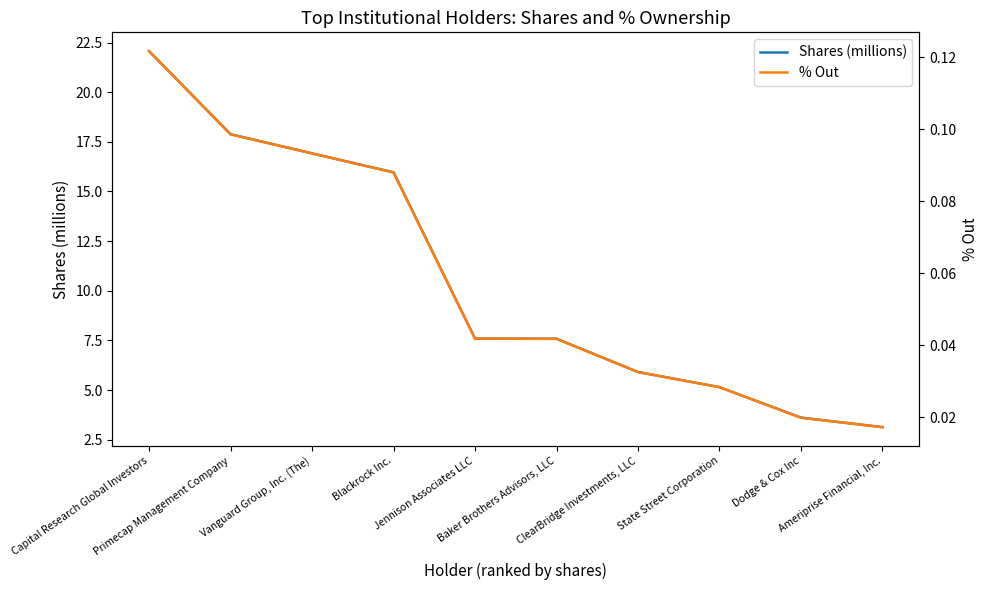

Is it true that % Out equals 0.2 at Capital Research Global Investors?

False